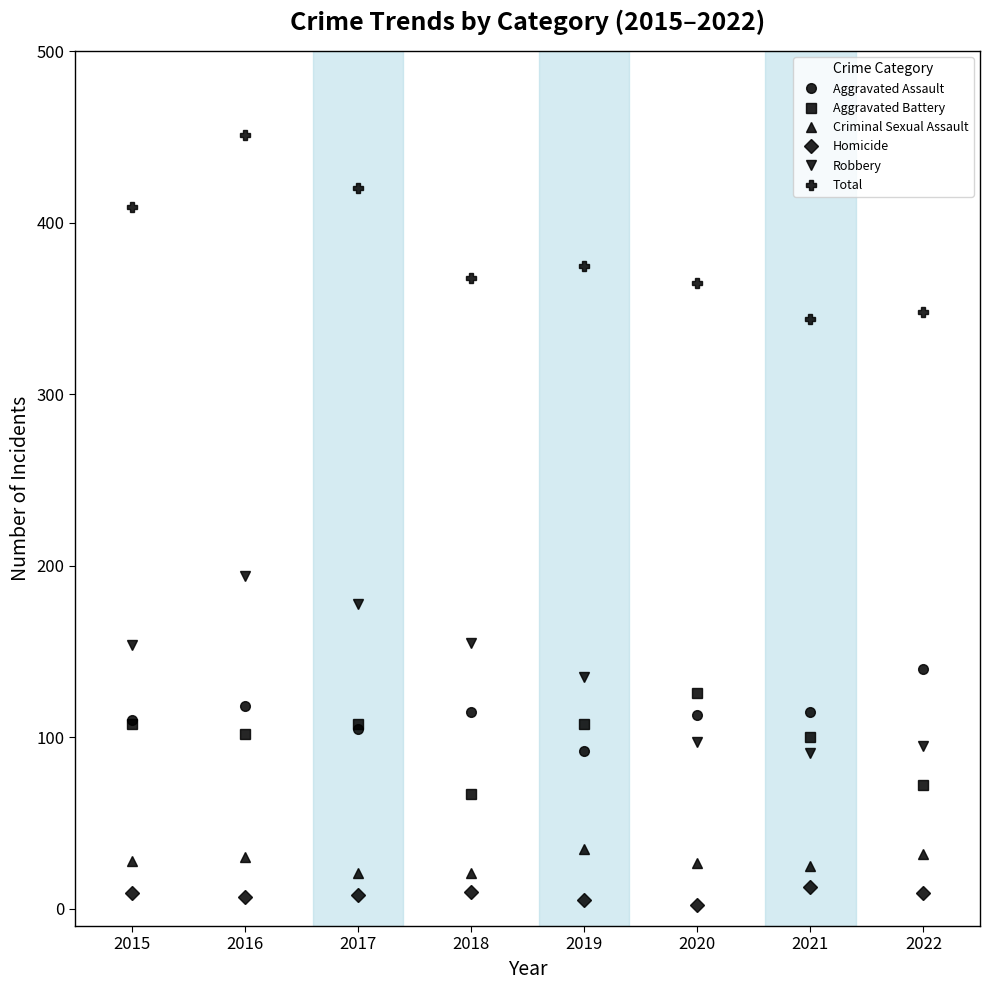

True or false: Aggravated Battery has a value of 100 at 2021.

True